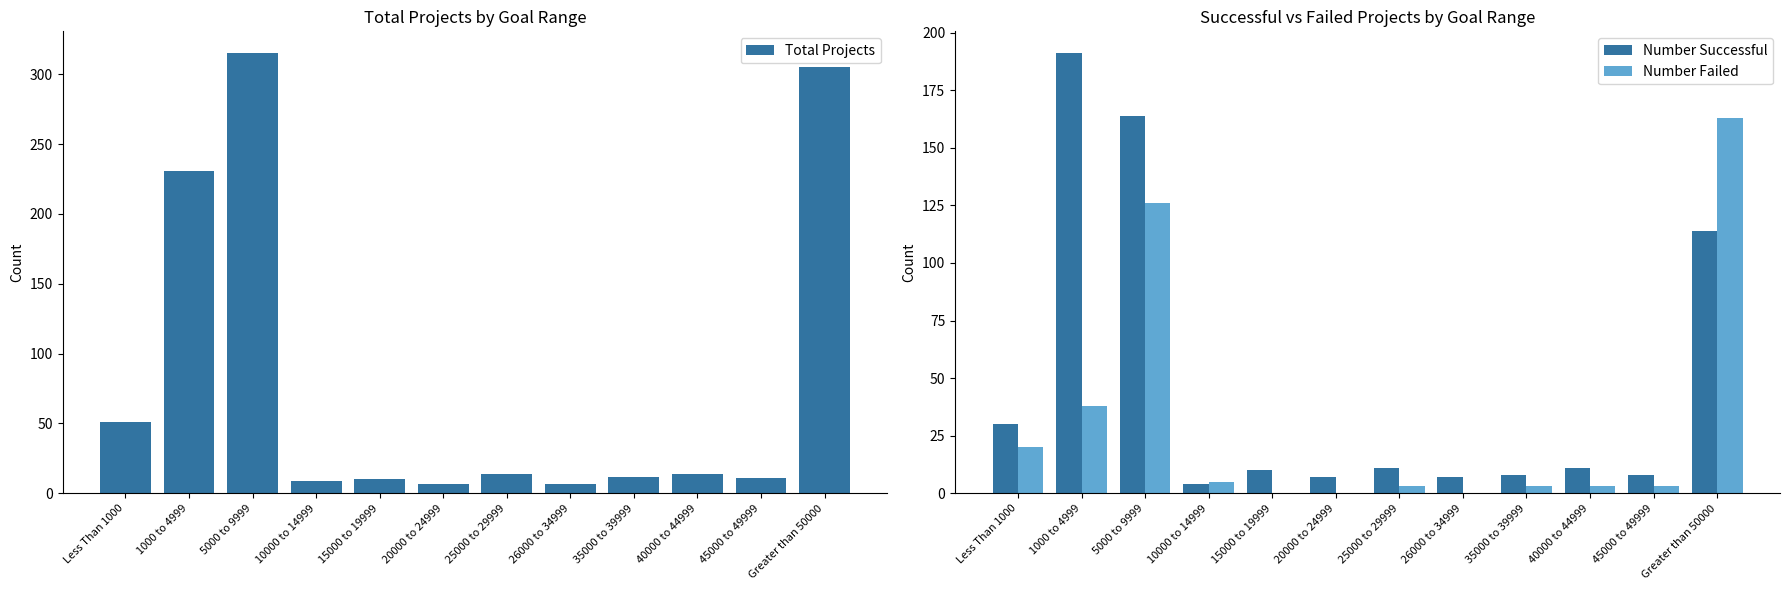

The value of Number Failed at 25000 to 29999 is 3. True or false?

True